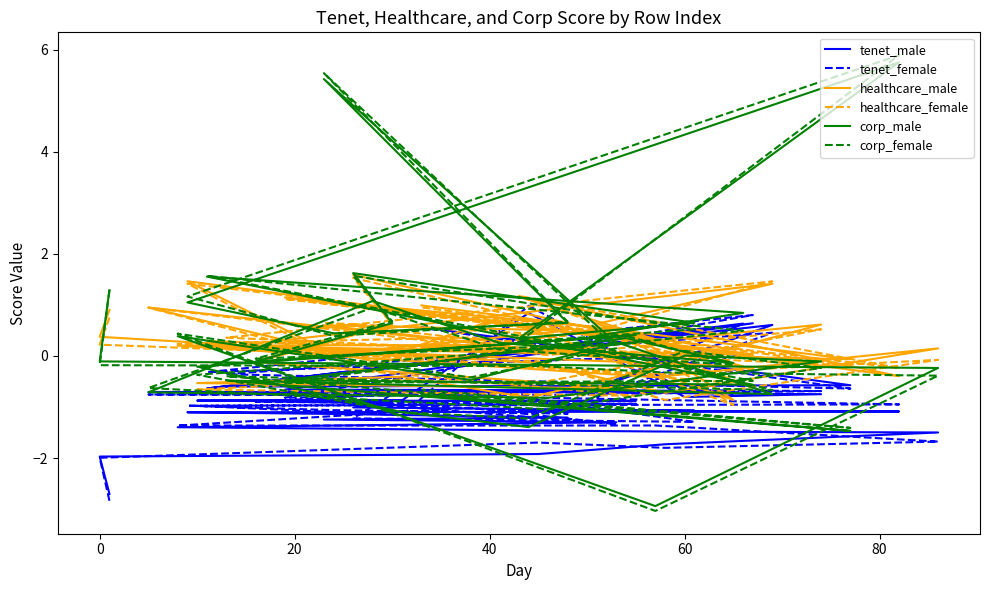

True or false: corp_male and healthcare_female intersect in this chart.

True